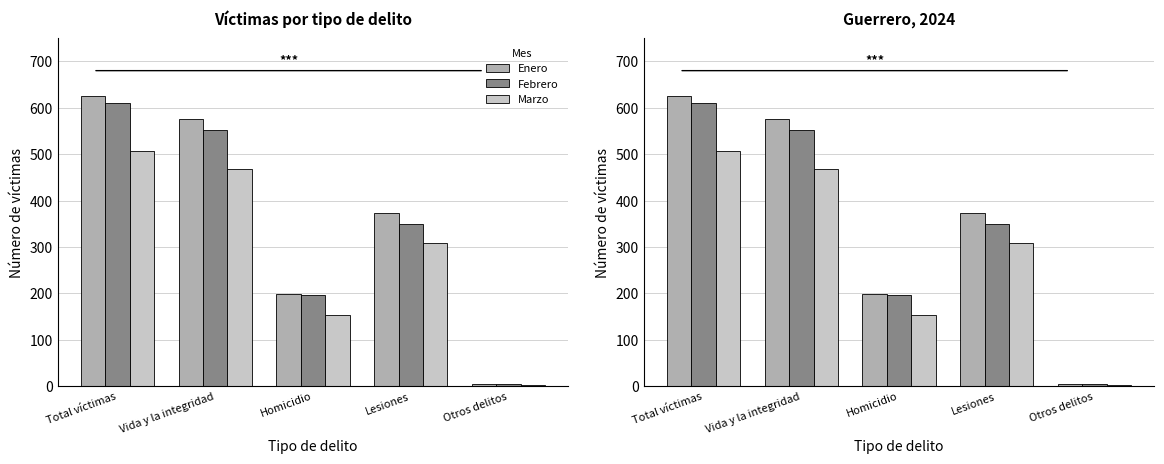

The value of Febrero at Lesiones is 167. True or false?

False